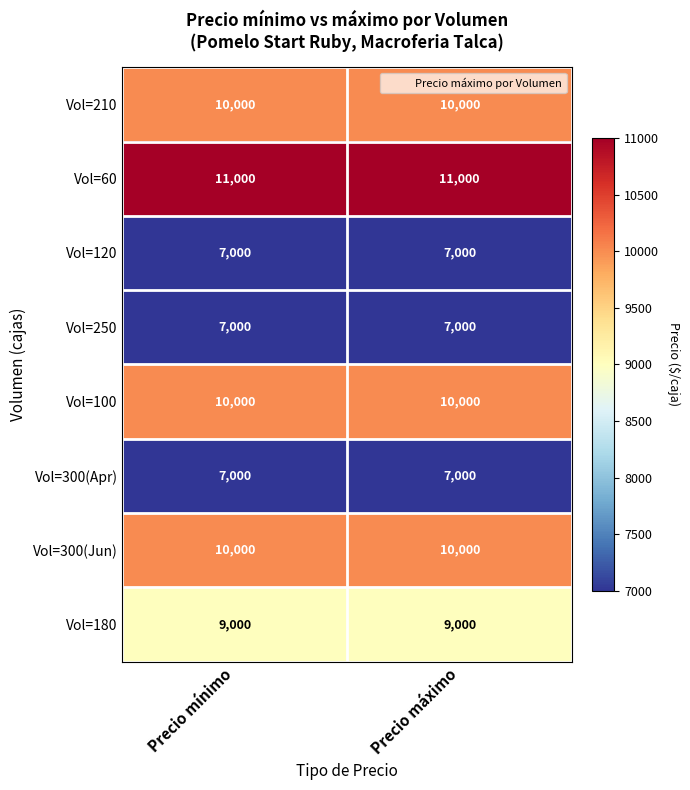

What is the lowest value of the Vol=180 series?

9000